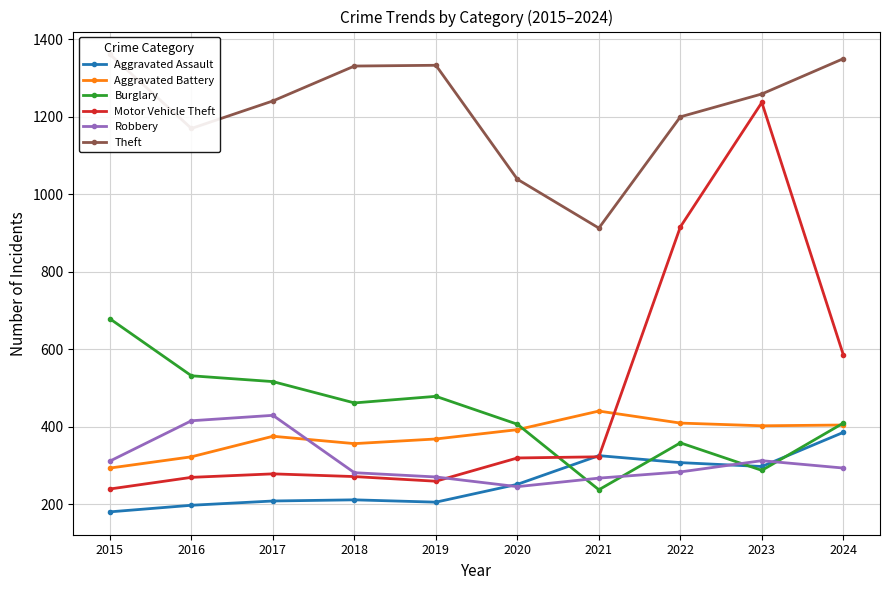

True or false: Aggravated Assault has a value of 51 at 2017.

False